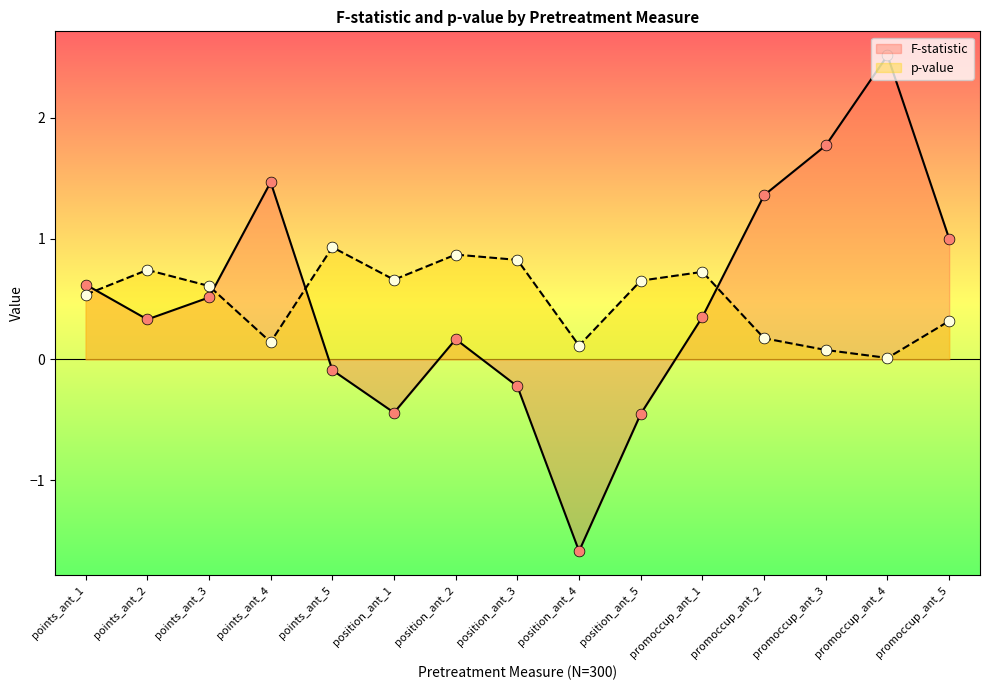

Which series contains the highest Y value?

F-statistic